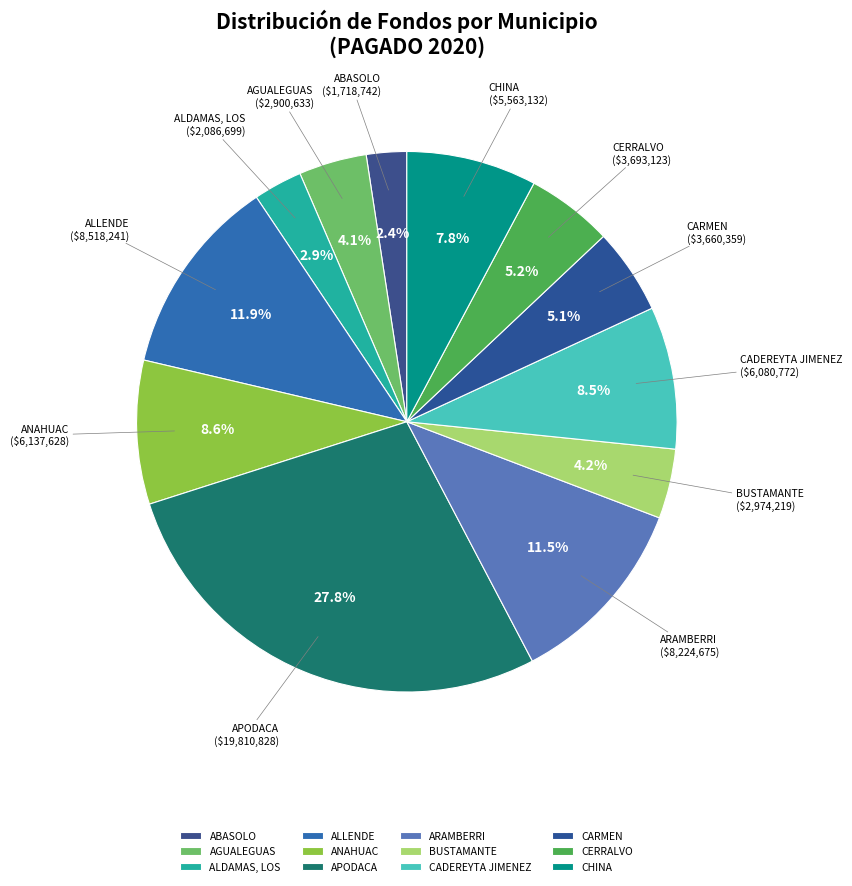

Approximately how many times larger is the value at CERRALVO compared to ALLENDE?

0.4